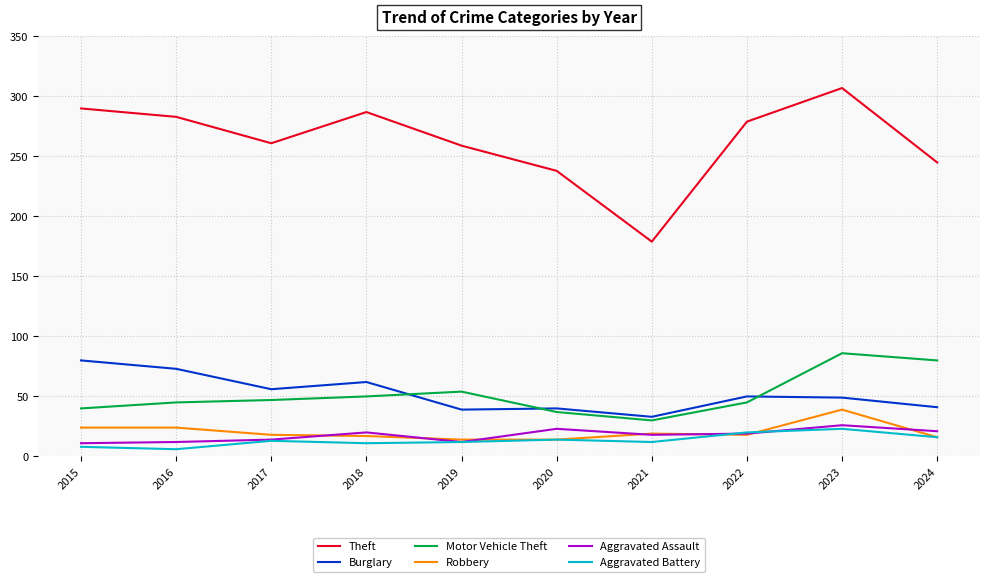

The value of Robbery at 2015 is 24. True or false?

True